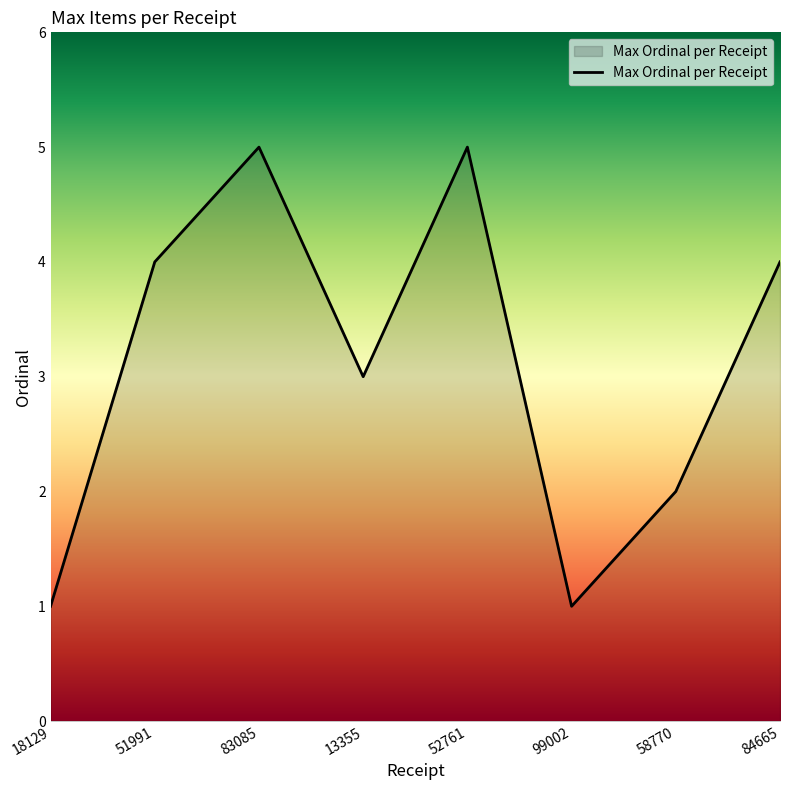

How many values are between 2 and 5?

6